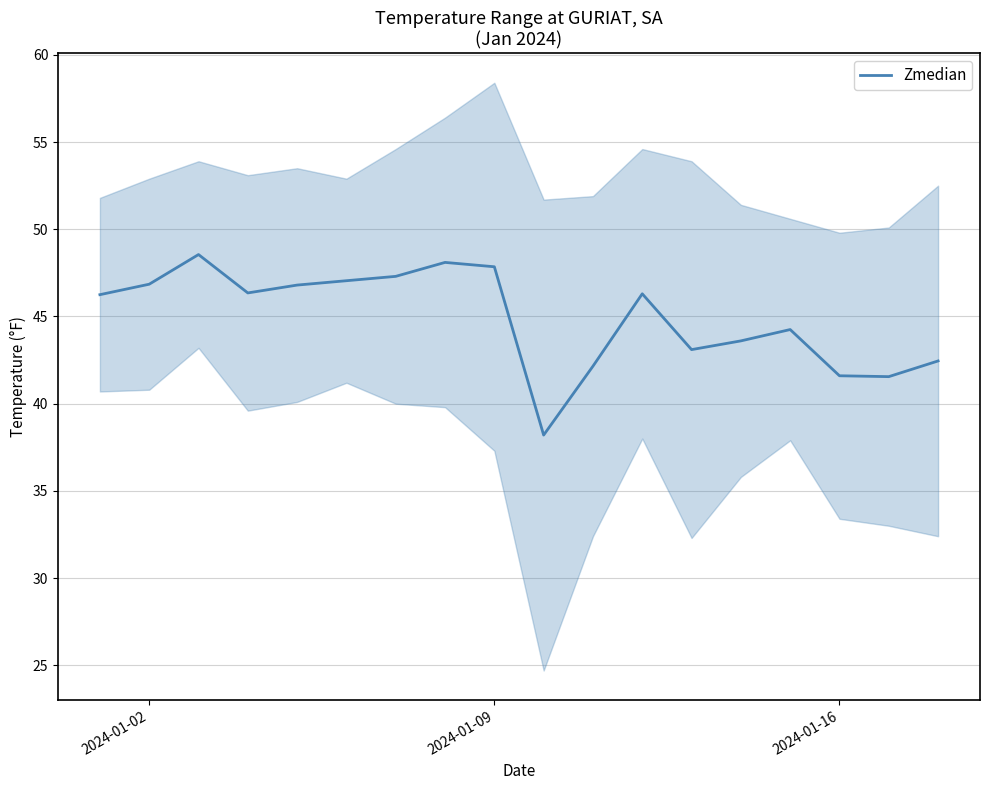

Count the number of values greater than 46.

10